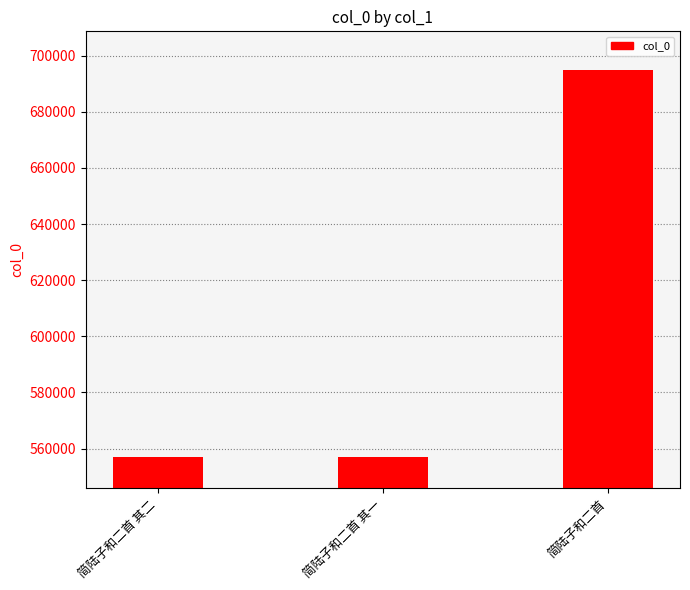

What is the sum of the values at 简陆子和二首 其二 and 简陆子和二首?

1251718